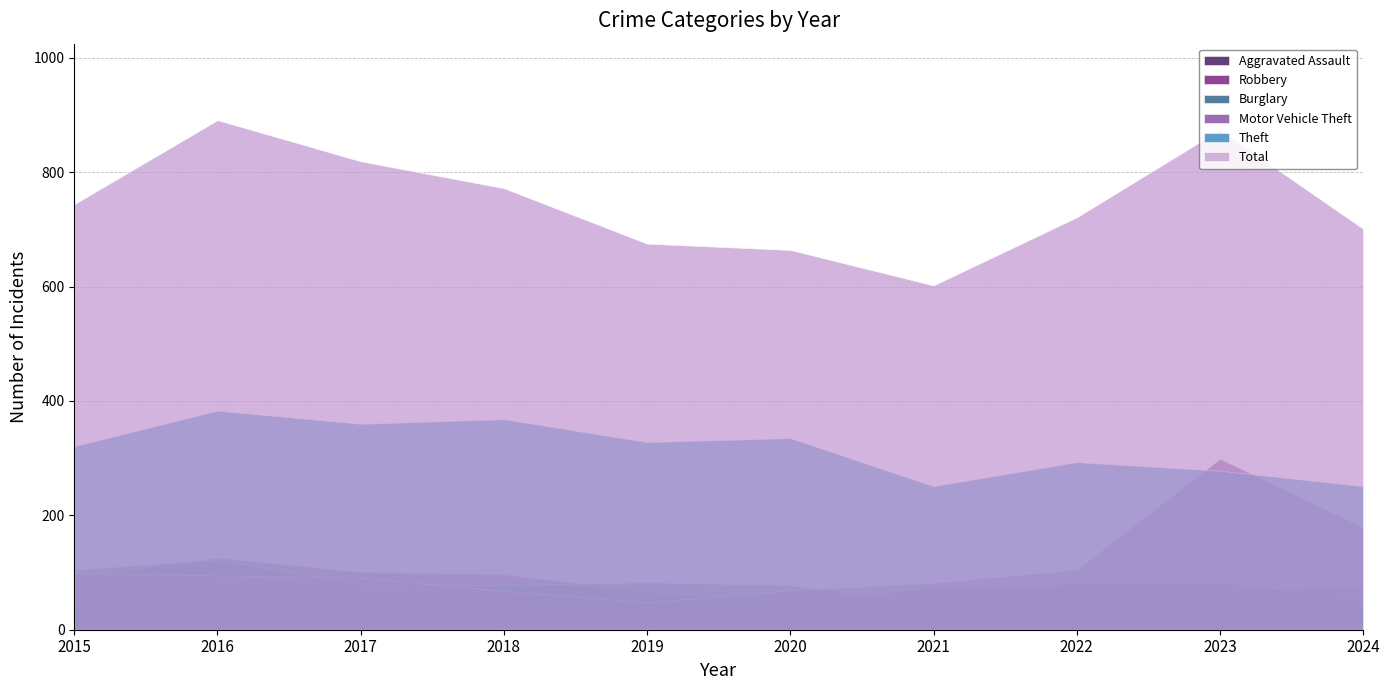

True or false: Aggravated Assault and Theft intersect in this chart.

False